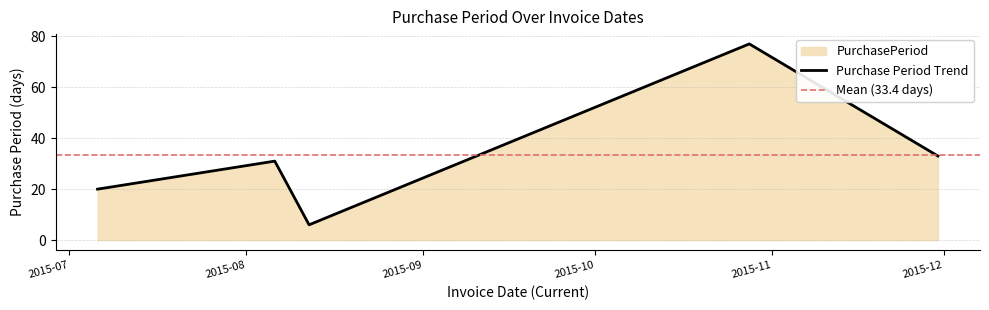

What is the sum of the values at 2015-08-06 and 2015-11-30?

64